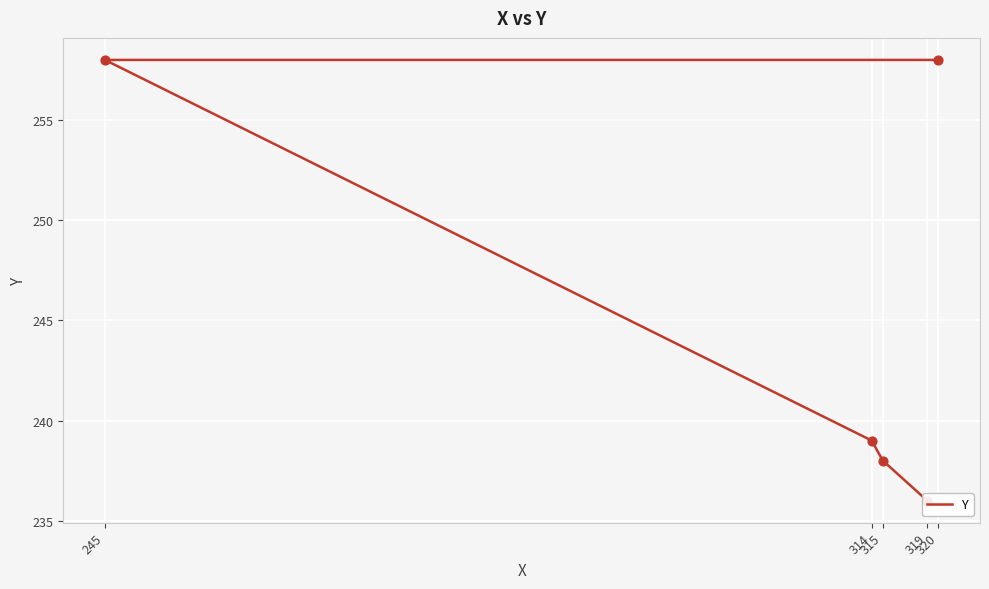

Between 315 and 245, which is larger?

245